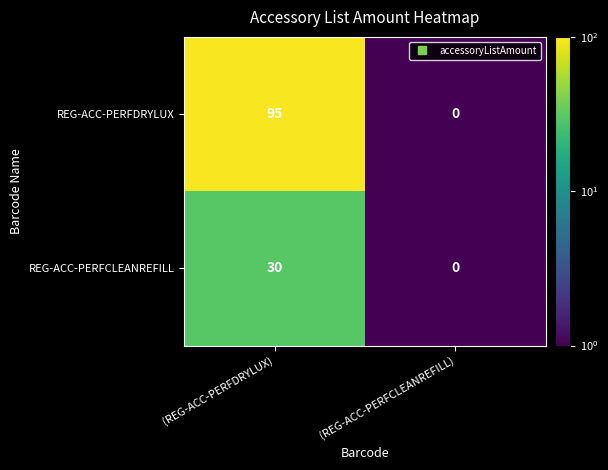

Which series has the largest range (max minus min)?

REG-ACC-PERFDRYLUX